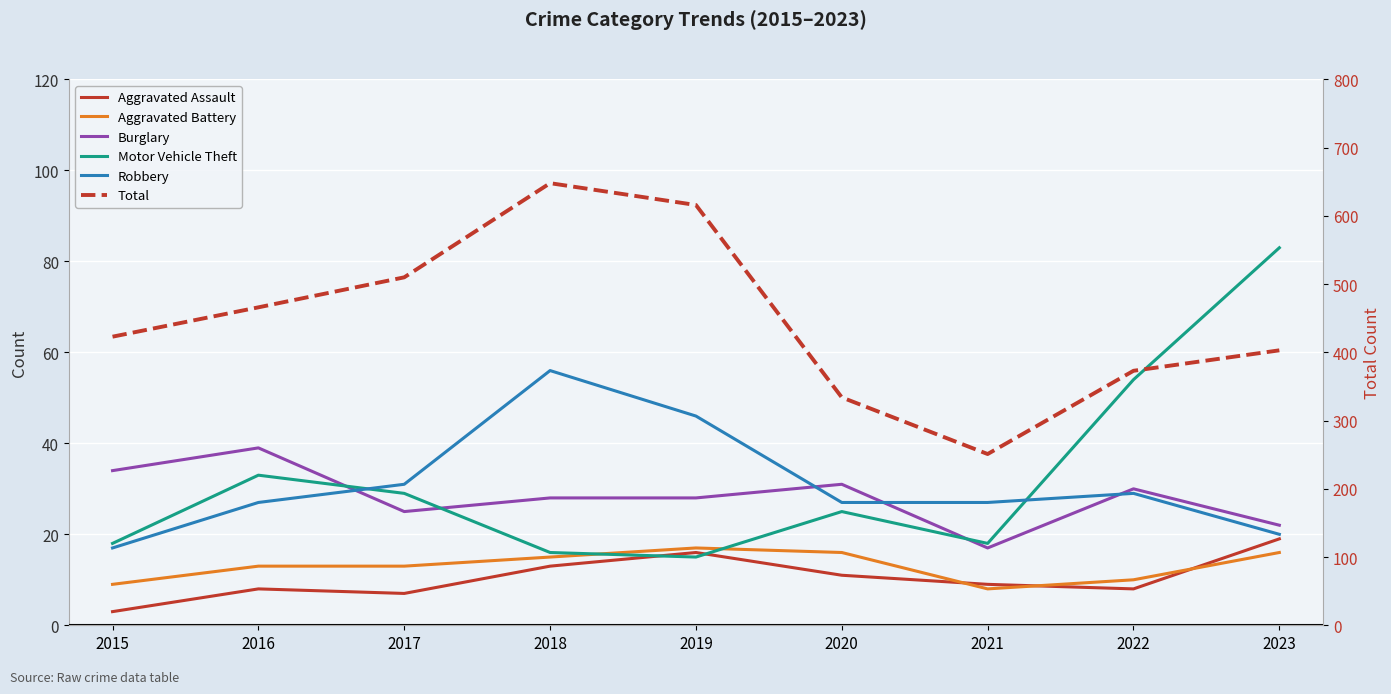

What is the difference between the maximum and minimum values in the Motor Vehicle Theft series?

68